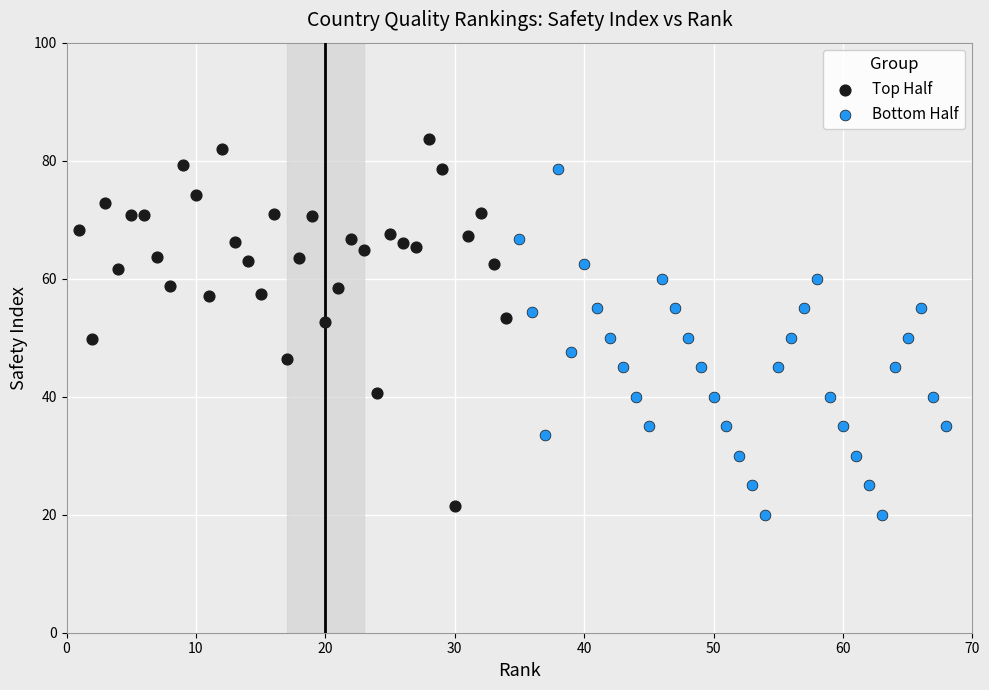

Which series reaches the maximum Y coordinate?

Top Half